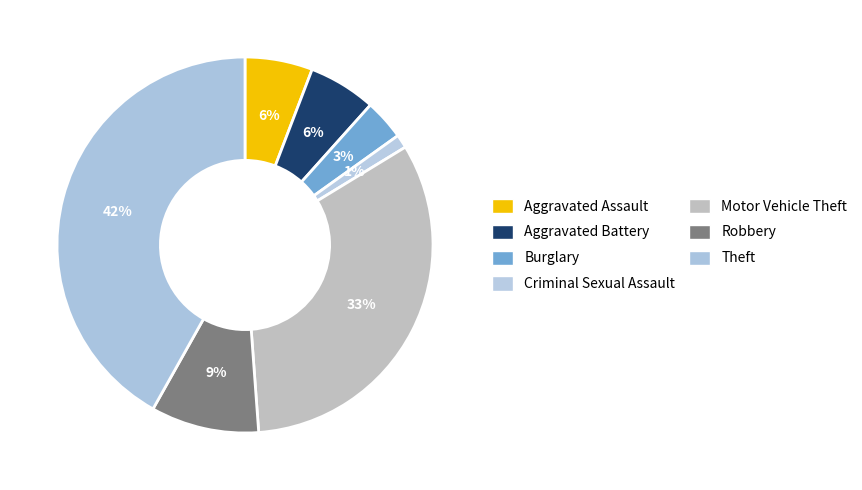

How many slices are in this pie chart?

7